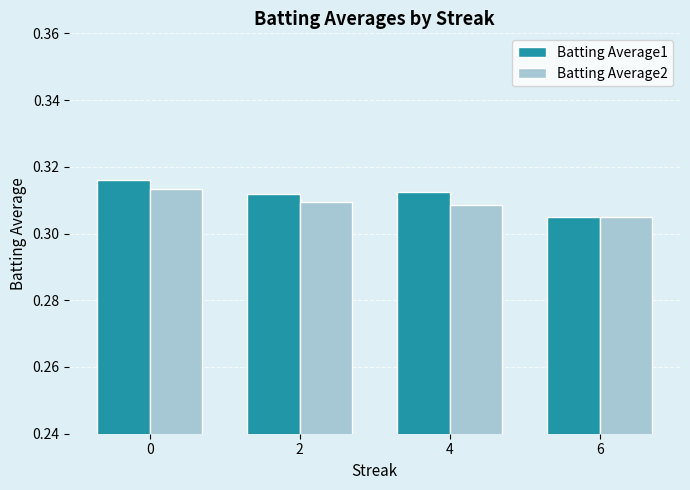

List the series in order of their overall mean, highest first.

Batting Average1, Batting Average2